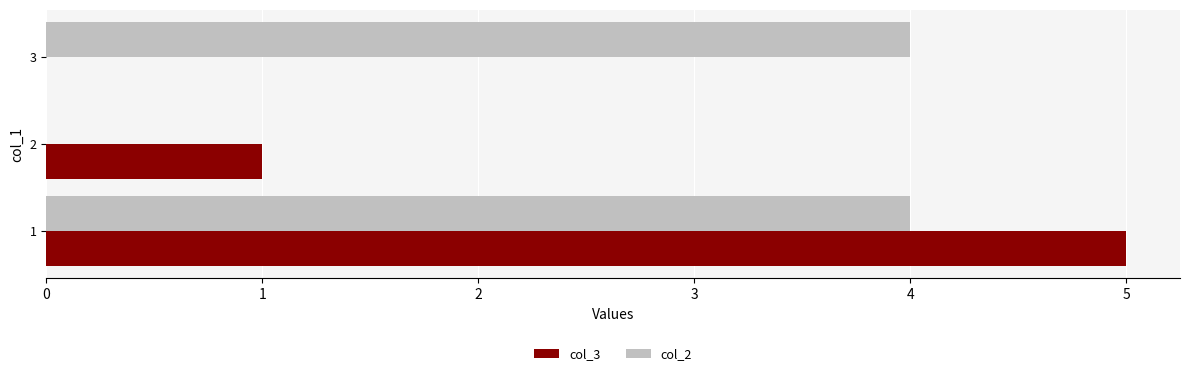

What is the maximum value for col_2?

4